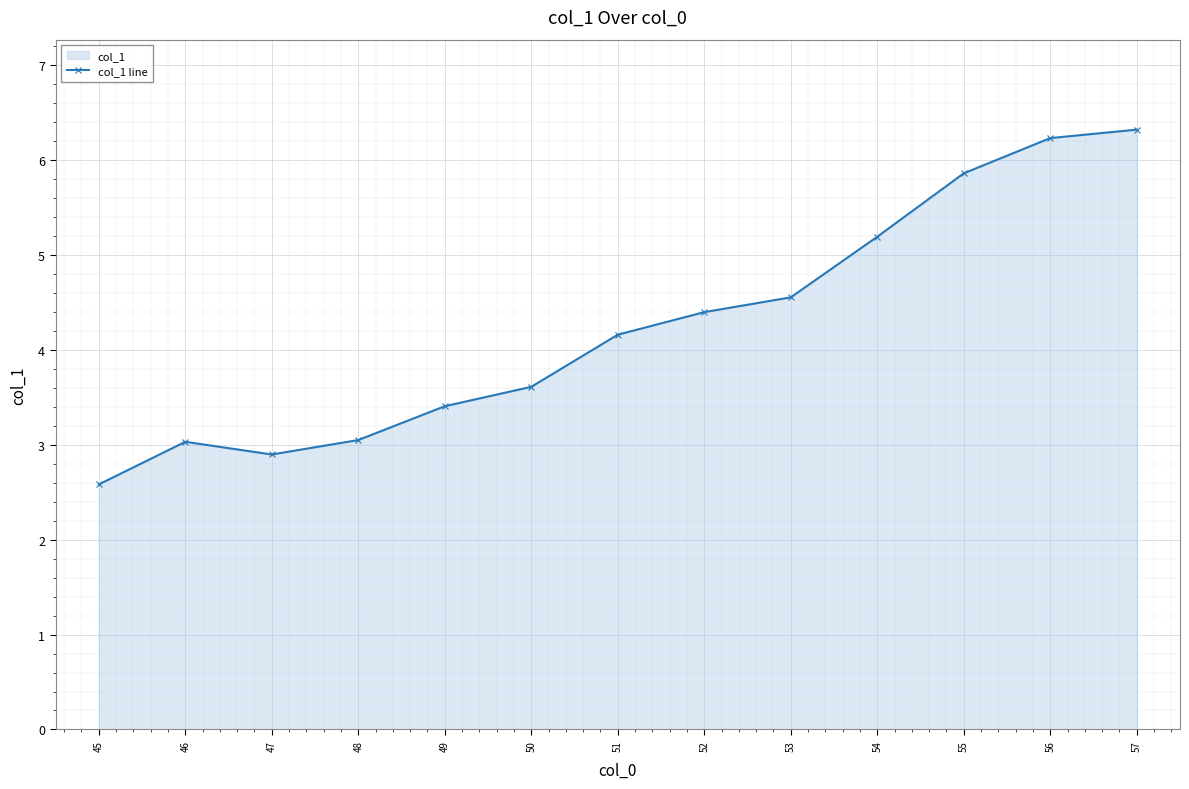

At which category does the chart reach its peak across all series?

57